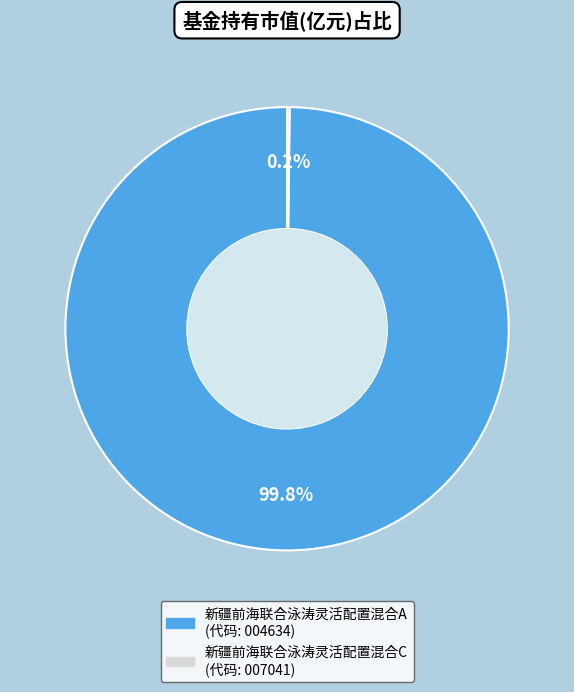

What is the largest slice in the pie chart?

新疆前海联合泳涛灵活配置混合A